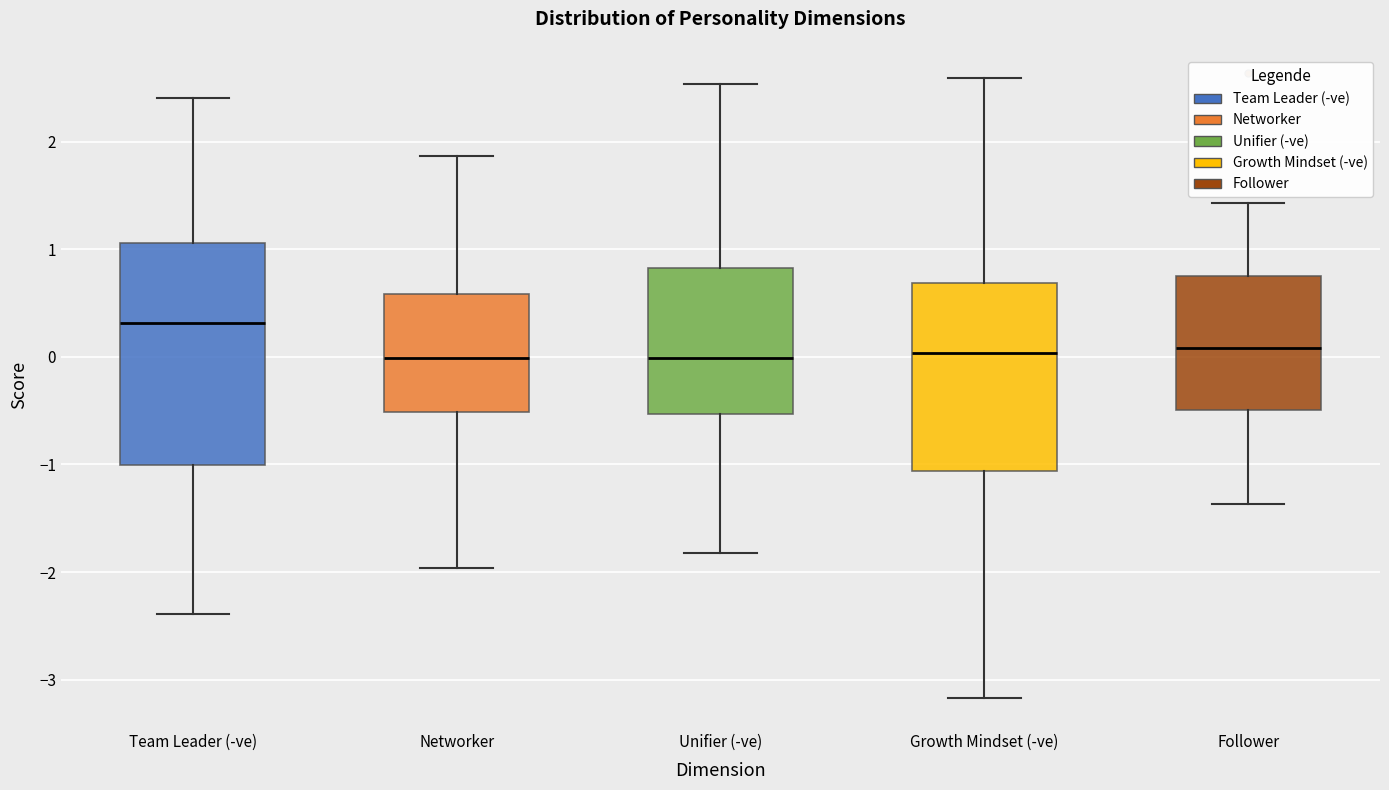

Where does the median line of the box for Growth Mindset (-ve) sit on the y-axis? The values are not printed on the chart, so give them approximately, as read against the axis.

0.0